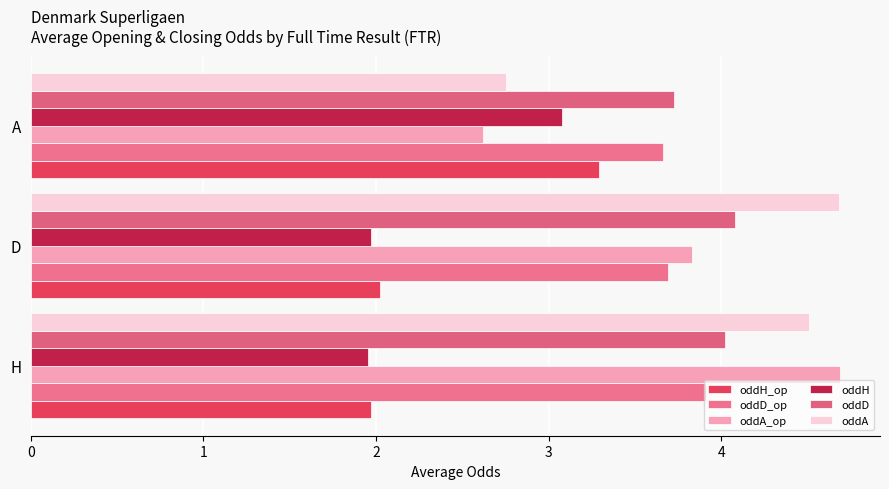

How many series are shown in this chart?

6